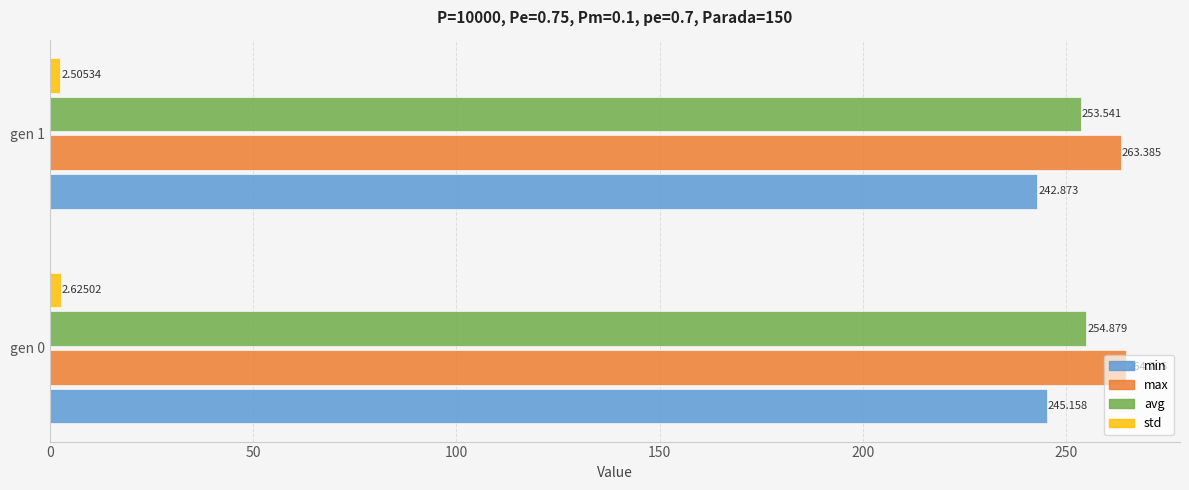

Between gen 0 and gen 1, which series saw the biggest shift?

min